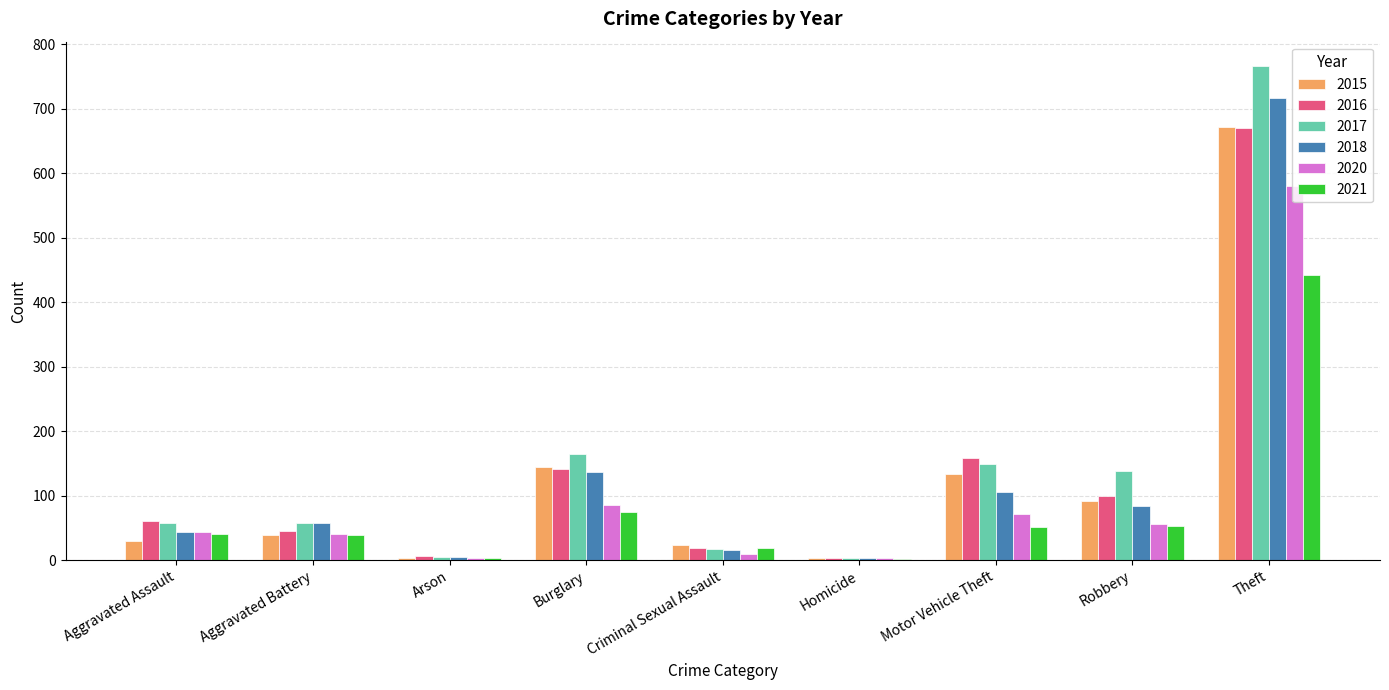

What is the maximum value for 2016?

671